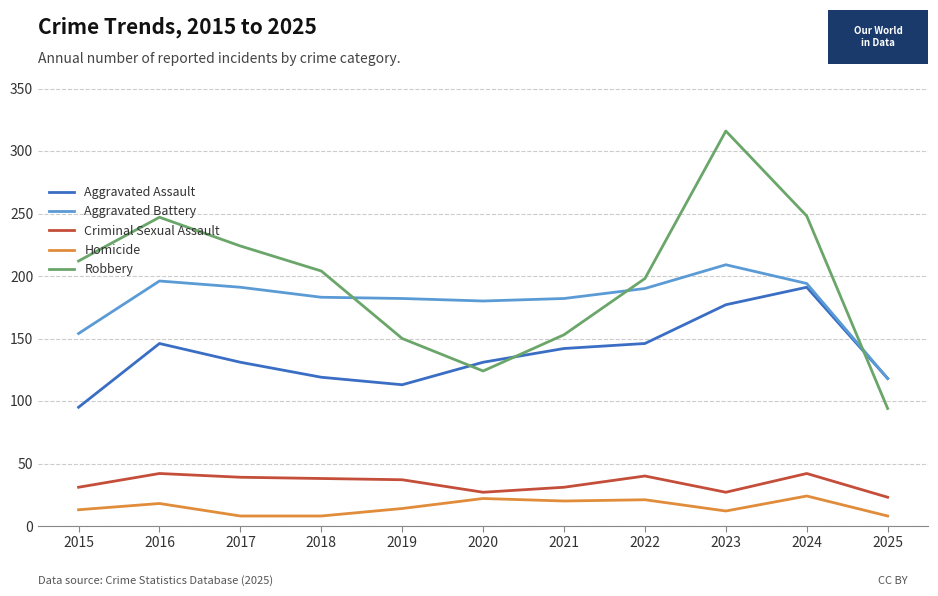

Which series has the widest spread of values?

Robbery